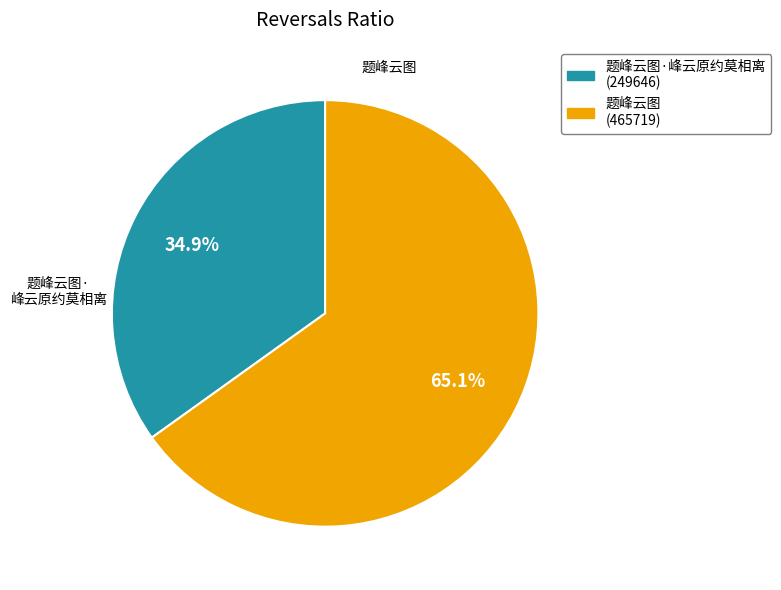

Does any single category account for the majority?

Yes